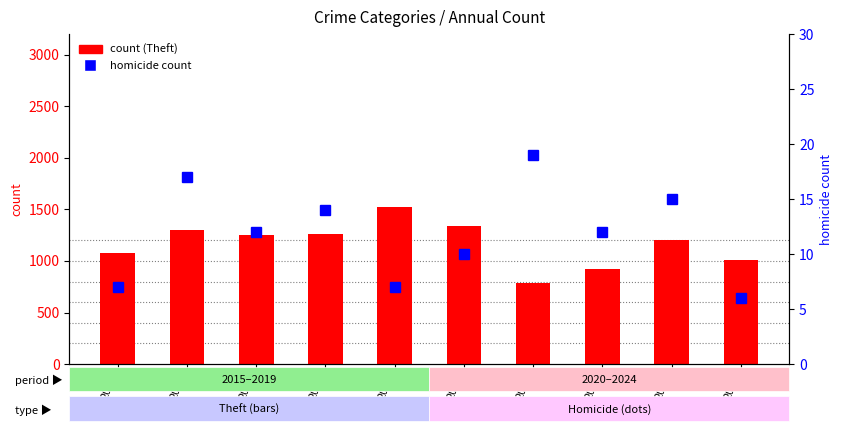

Reading left to right, what are all the values shown in this chart?

count: 1080	1298	1254	1263	1519	1336	783	918	1202	1006
homicide count: 7	17	12	14	7	10	19	12	15	6